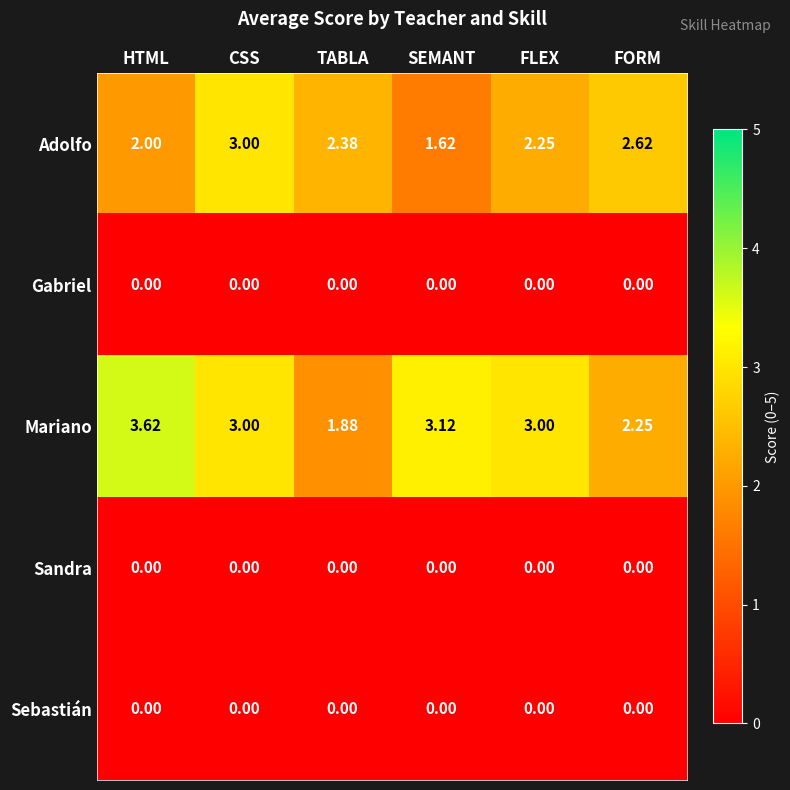

At which label does Mariano first exceed 3?

HTML